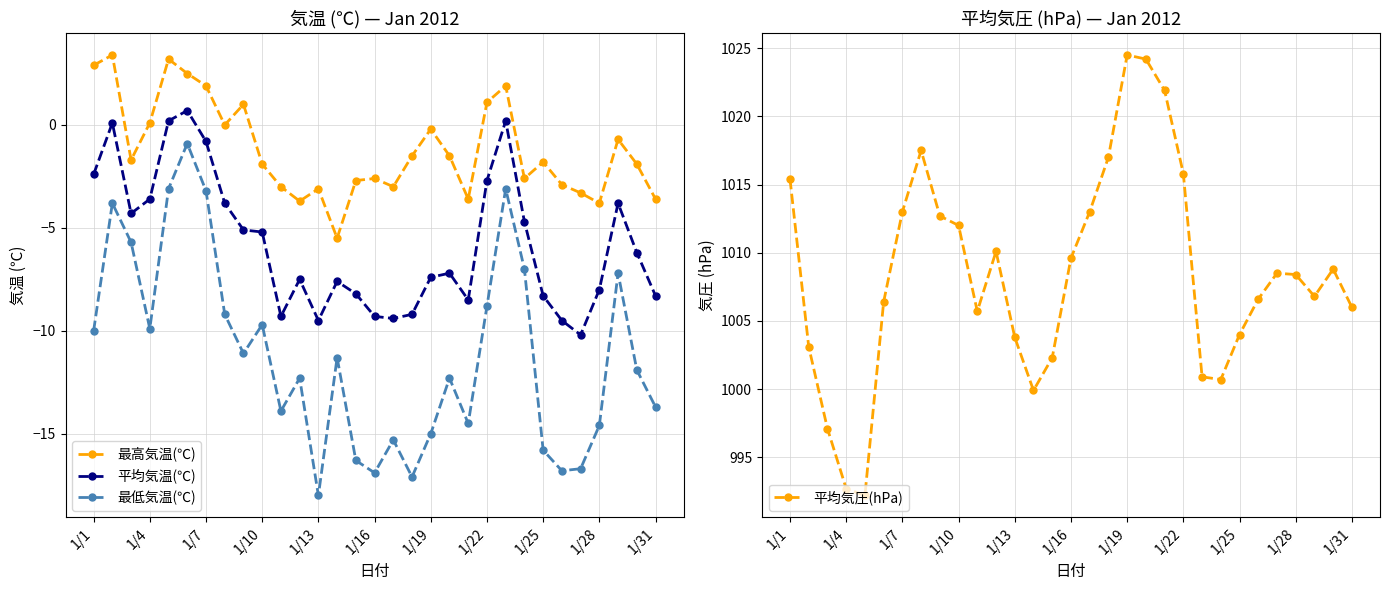

The 平均気温(℃) series shows -9.5 at 25. True or false?

True